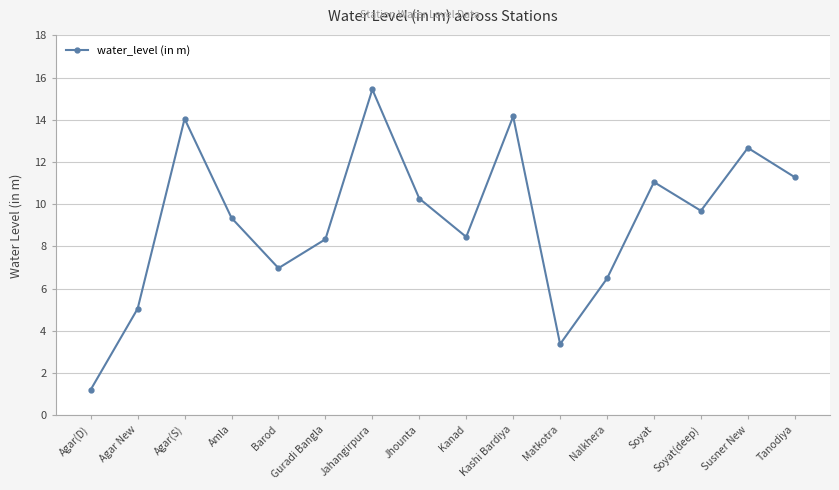

What is the value of the 10th point from the left?

14.2